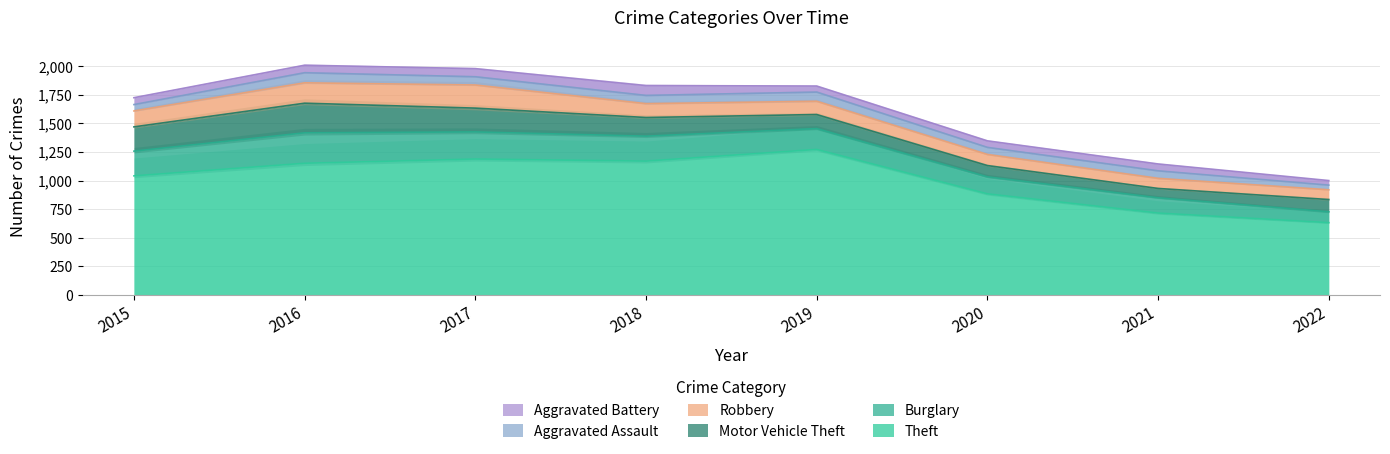

Reading left to right, what are all the values shown in this chart?

Theft: 2015=1041	2016=1151	2017=1188	2018=1170	2019=1272	2020=884	2021=716	2022=632
Burglary: 2015=216	2016=266	2017=237	2018=218	2019=182	2020=148	2021=133	2022=95
Motor Vehicle Theft: 2015=212	2016=259	2017=208	2018=163	2019=123	2020=99	2021=82	2022=107
Robbery: 2015=139	2016=178	2017=202	2018=121	2019=116	2020=97	2021=88	2022=85
Aggravated Assault: 2015=56	2016=88	2017=72	2018=72	2019=80	2020=62	2021=66	2022=41
Aggravated Battery: 2015=60	2016=66	2017=71	2018=86	2019=53	2020=57	2021=60	2022=40